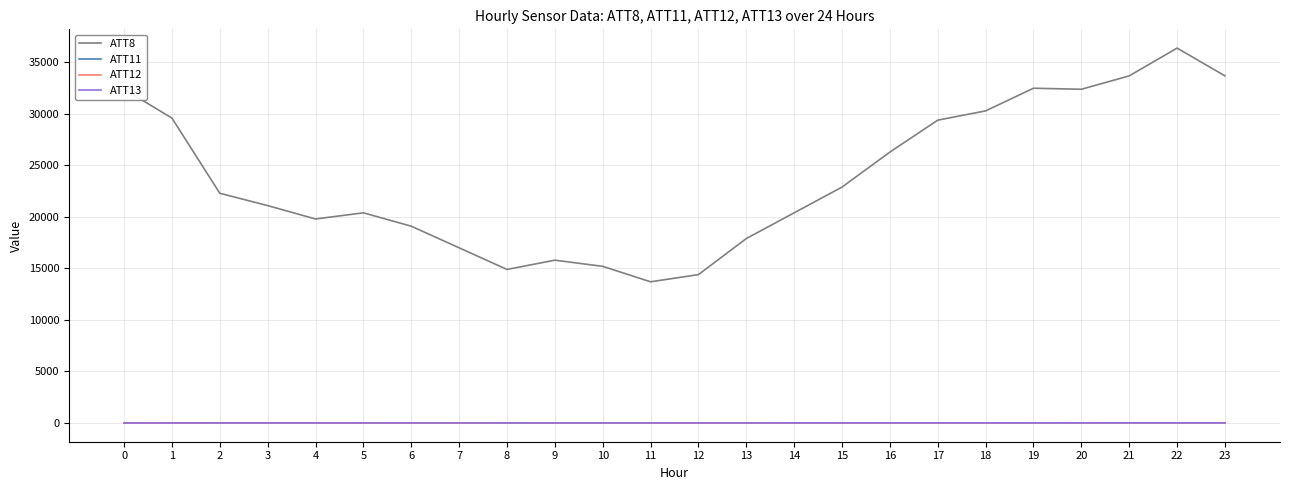

The value of ATT8 at 10 is 15200.0. True or false?

True